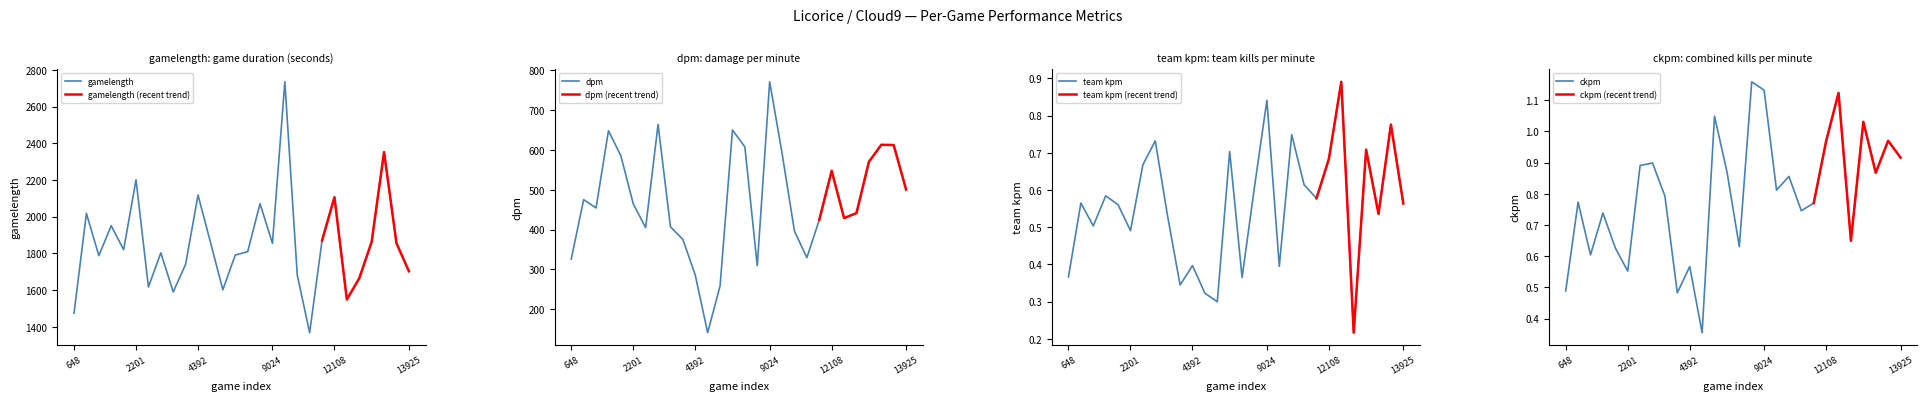

What is the value of the dpm point at the 6th from the left?

464.5